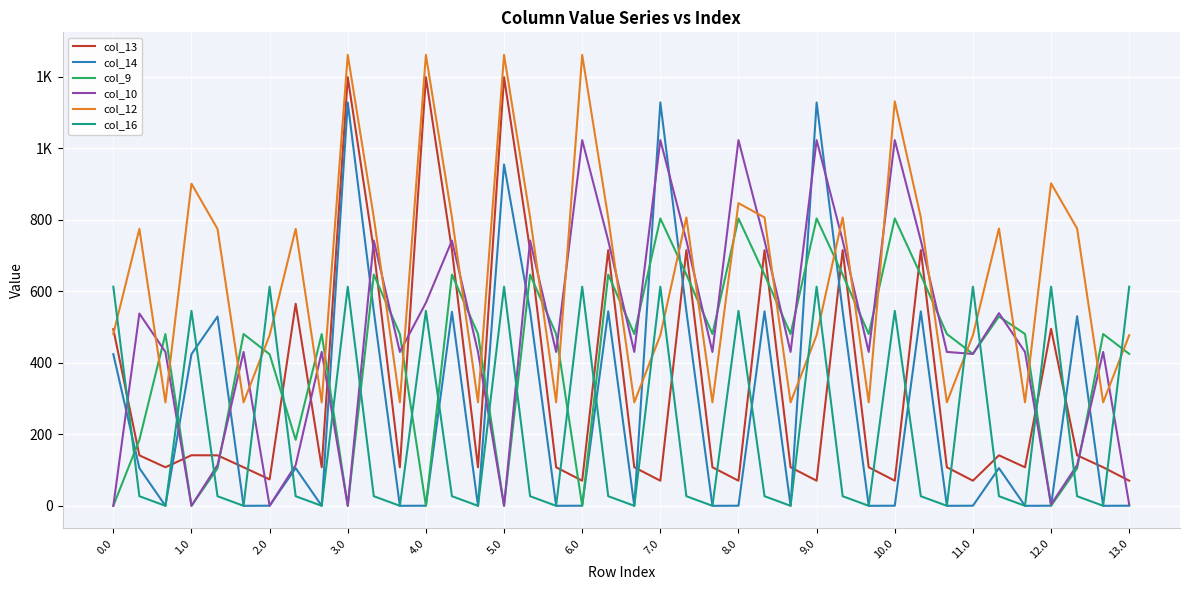

What are all the series names shown in the legend?

col_13, col_14, col_9, col_10, col_12, col_16